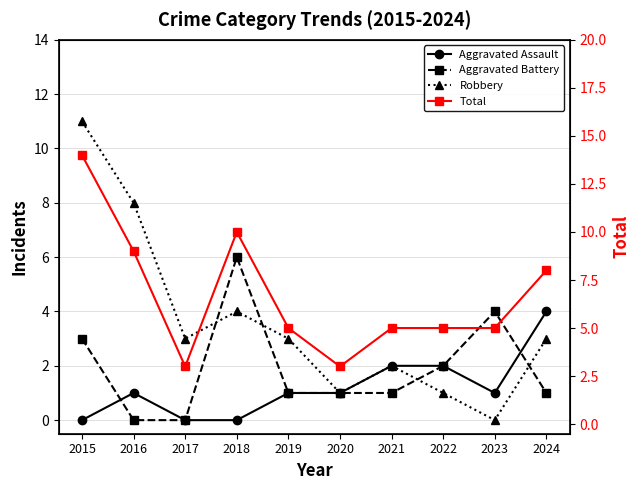

Reading right to left, what are all the values shown in this chart?

Aggravated Assault: 4	1	2	2	1	1	0	0	1	0
Aggravated Battery: 1	4	2	1	1	1	6	0	0	3
Robbery: 3	0	1	2	1	3	4	3	8	11
Total: 8	5	5	5	3	5	10	3	9	14